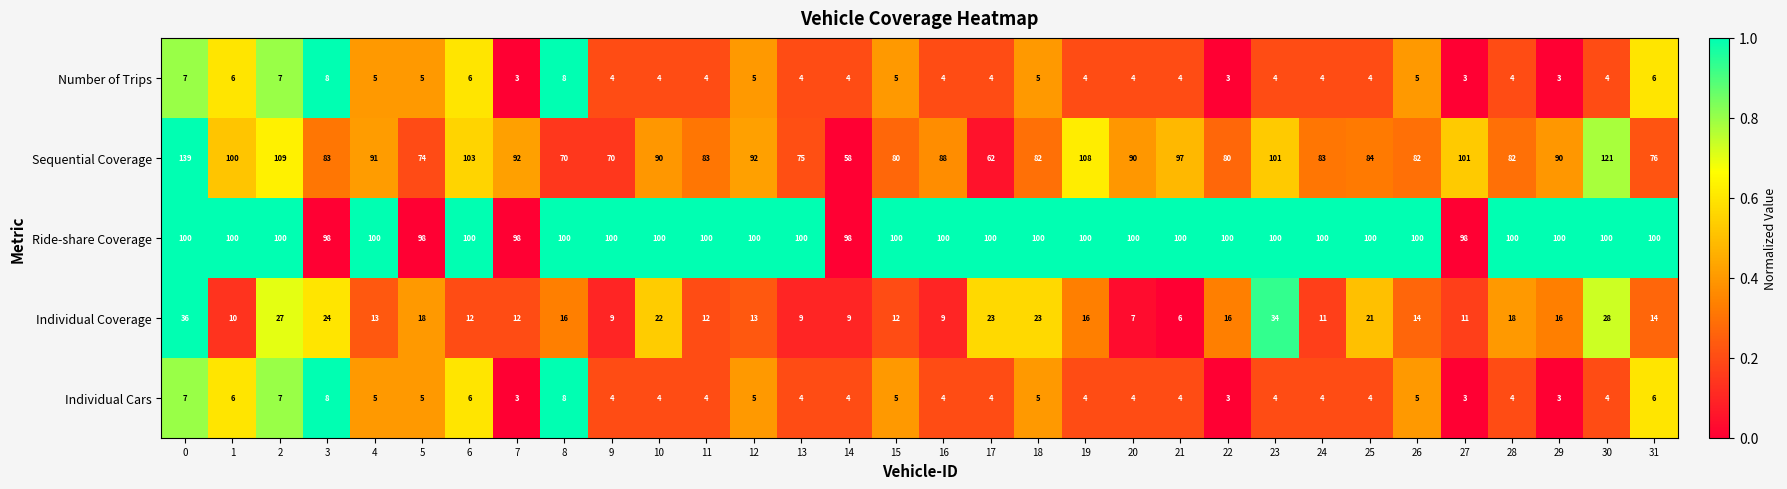

The value of Individual Coverage at 21 is 6. True or false?

True